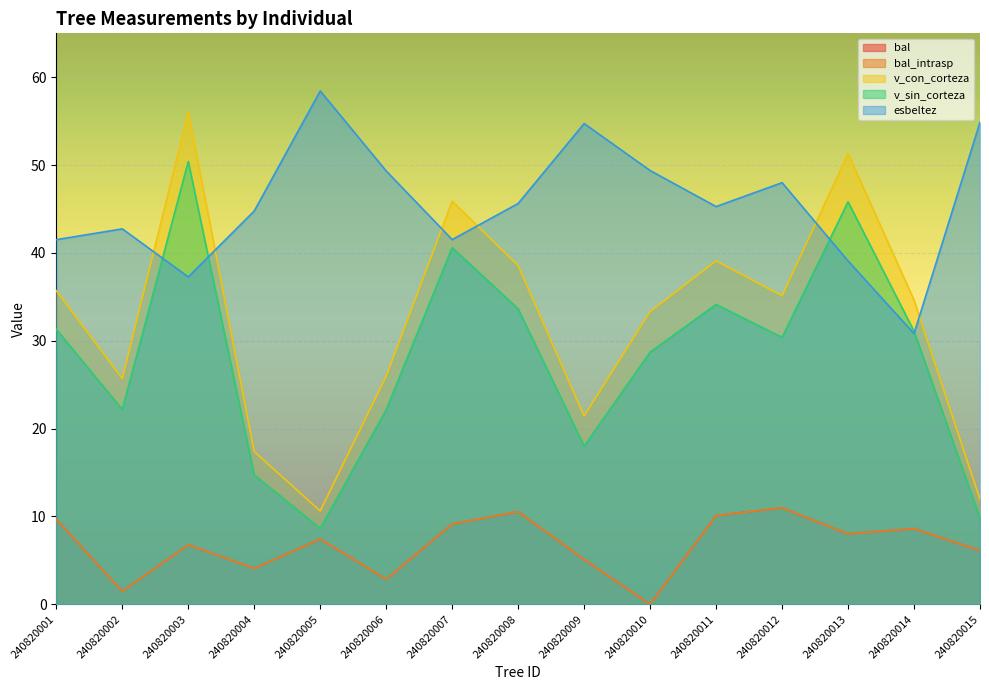

At which category is the sum across all series the highest?

240820003